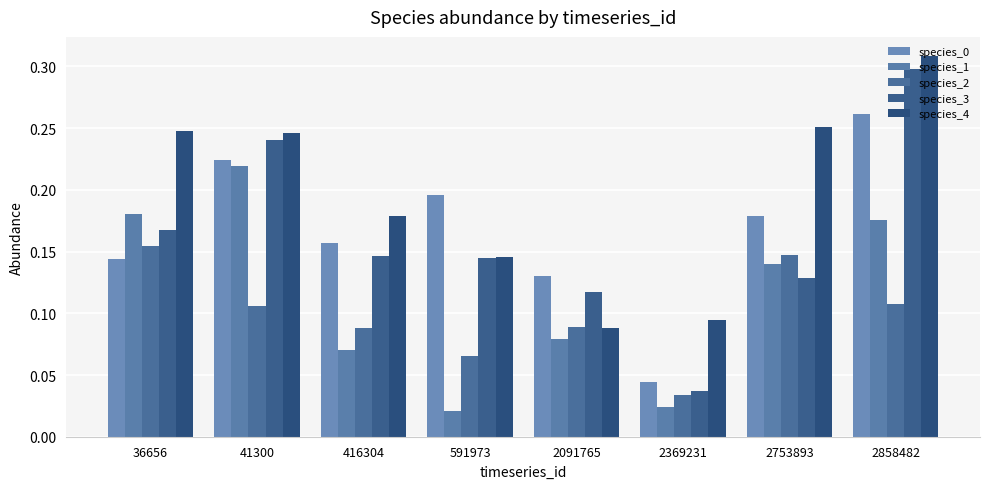

How many bars are there in each group?

5